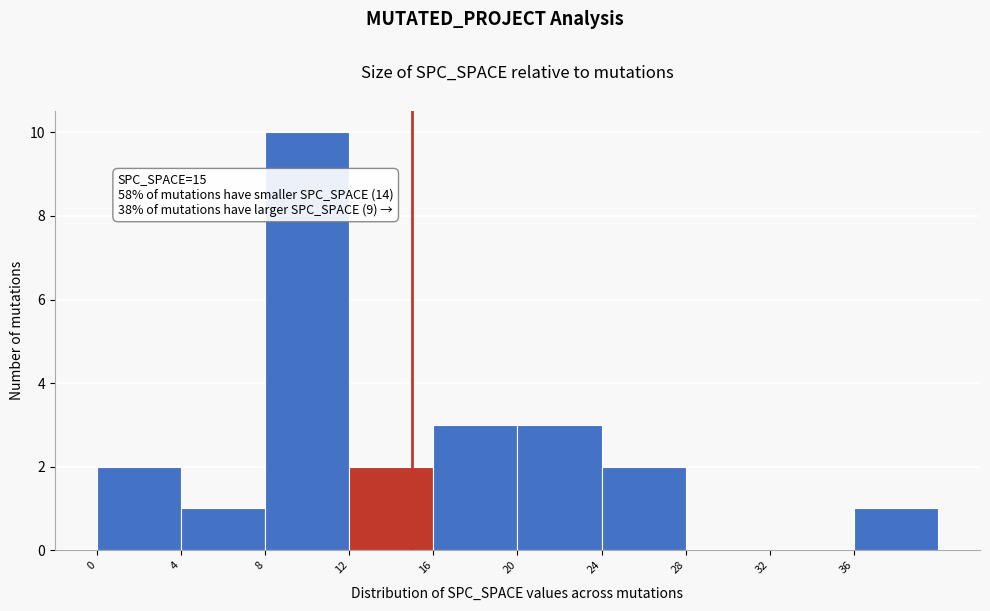

Over which range of the x-axis is the bar tallest?

8 to 12